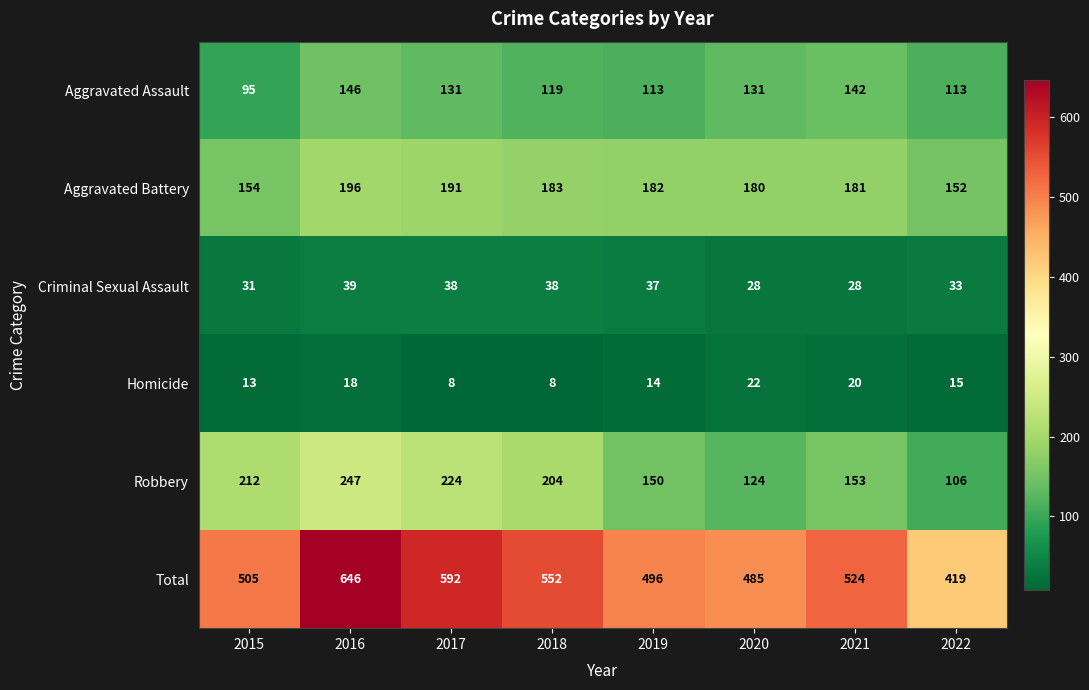

What is the difference between the highest and lowest values at 2020?

463